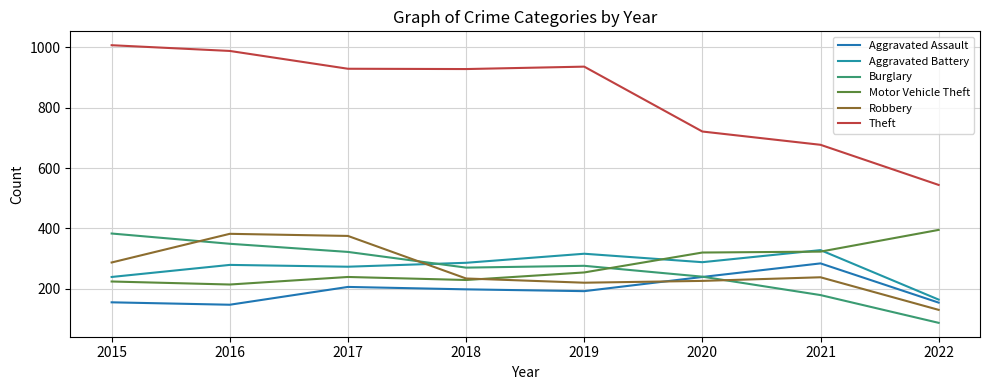

Is this an area chart (filled region under the line)?

No